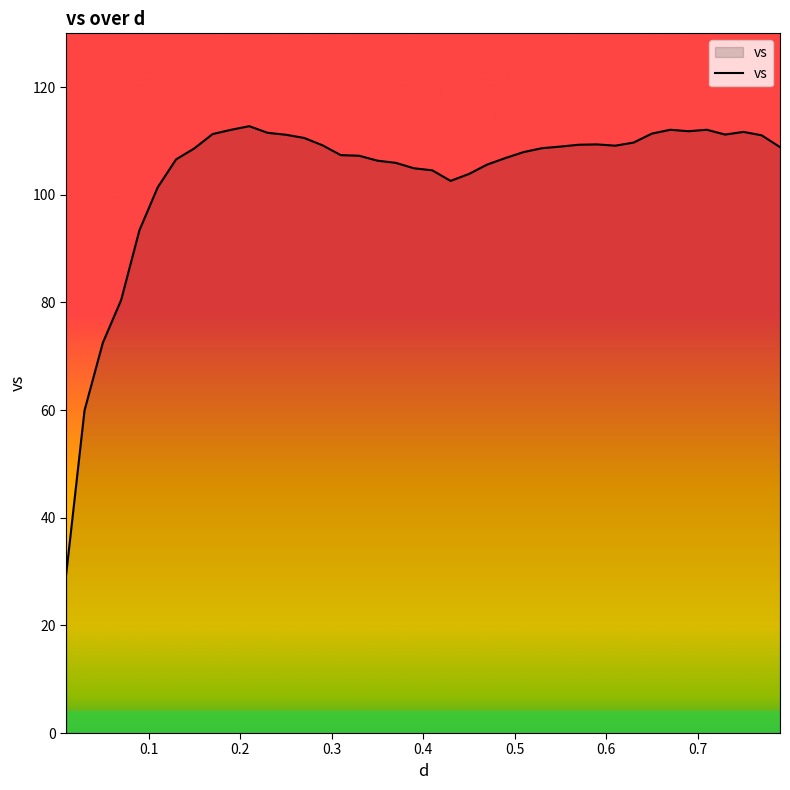

What is the smallest value displayed?

29.6